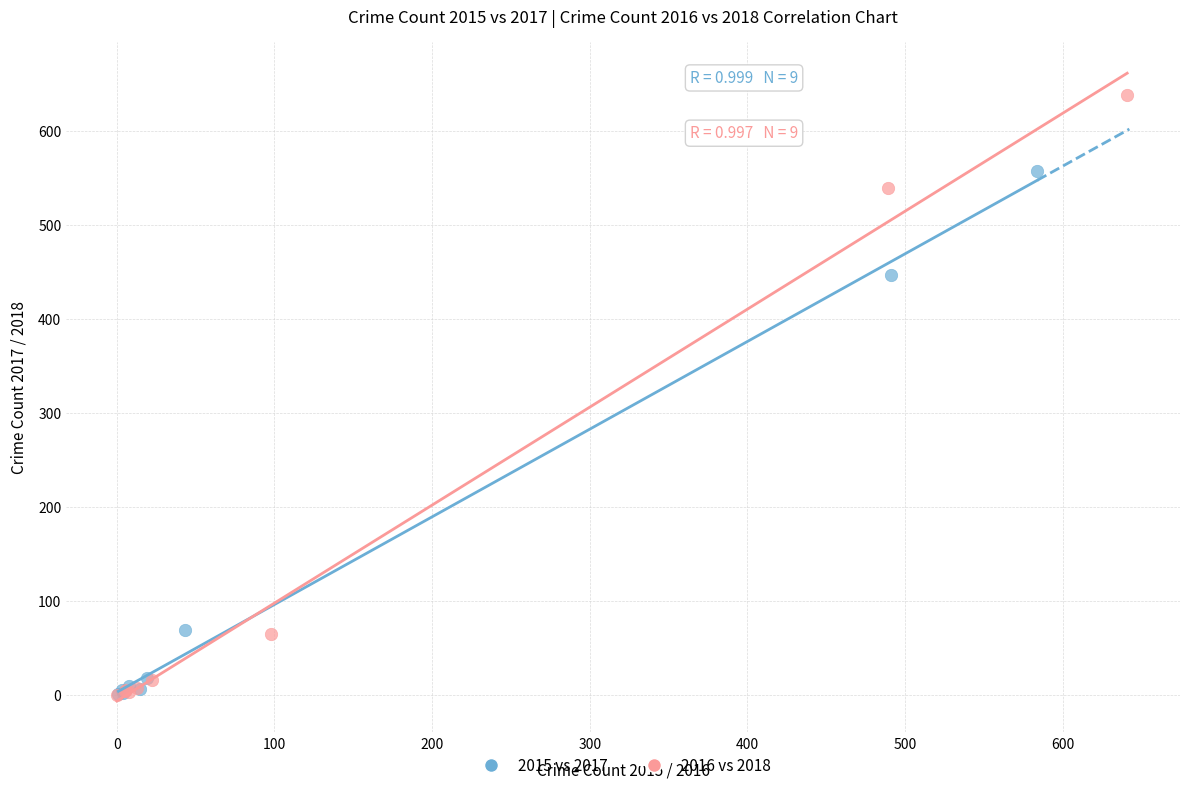

Which series has the widest spread of Y values?

2016 vs 2018